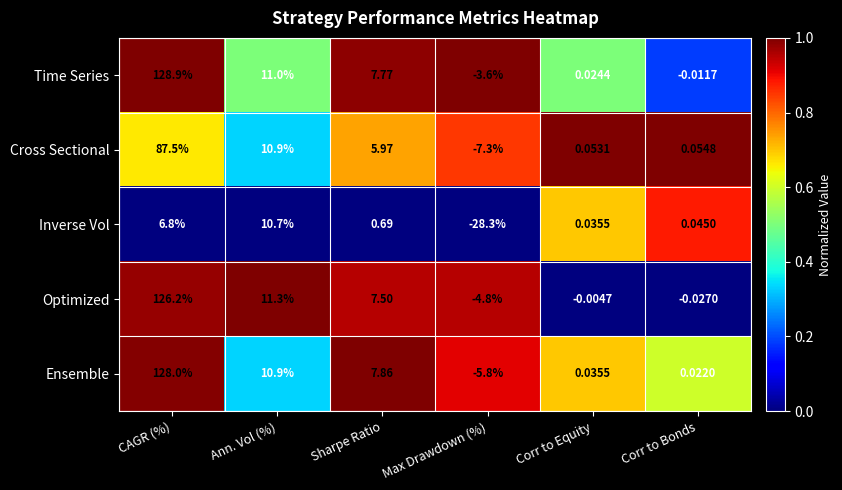

Which series changed the most between Max Drawdown (%) and Corr to Bonds?

Inverse Vol